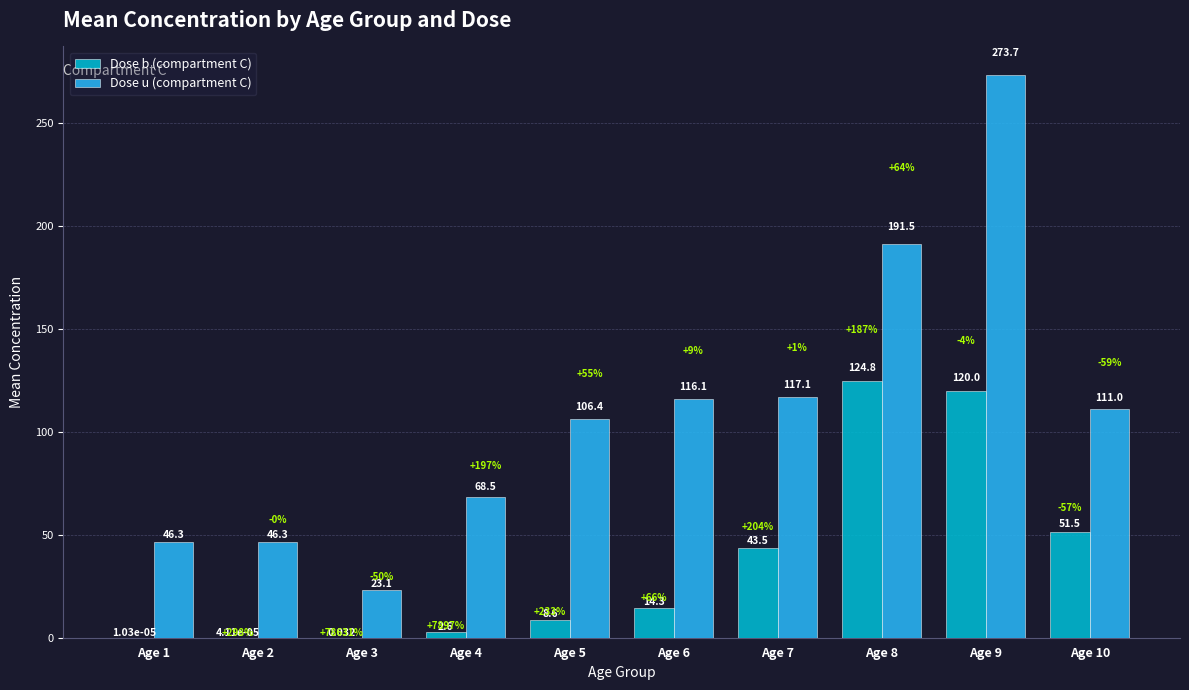

Between Age 9 and Age 10, which series saw the biggest shift?

Dose u (compartment C)